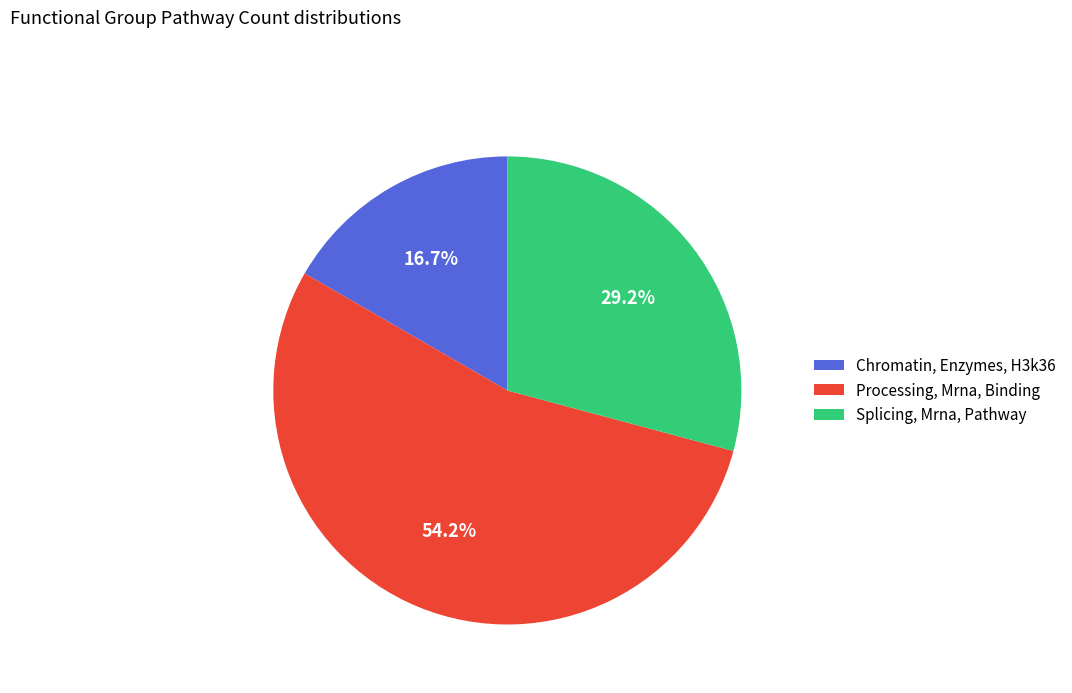

To the nearest percent, what portion does Chromatin, Enzymes, H3k36 represent?

17%